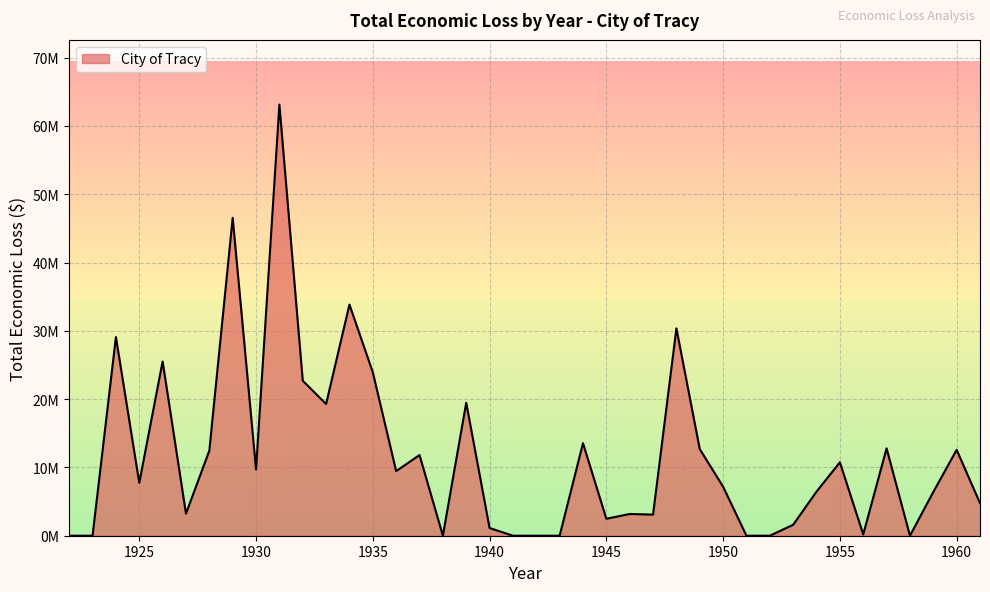

Is this an area chart (filled region under the line)?

Yes